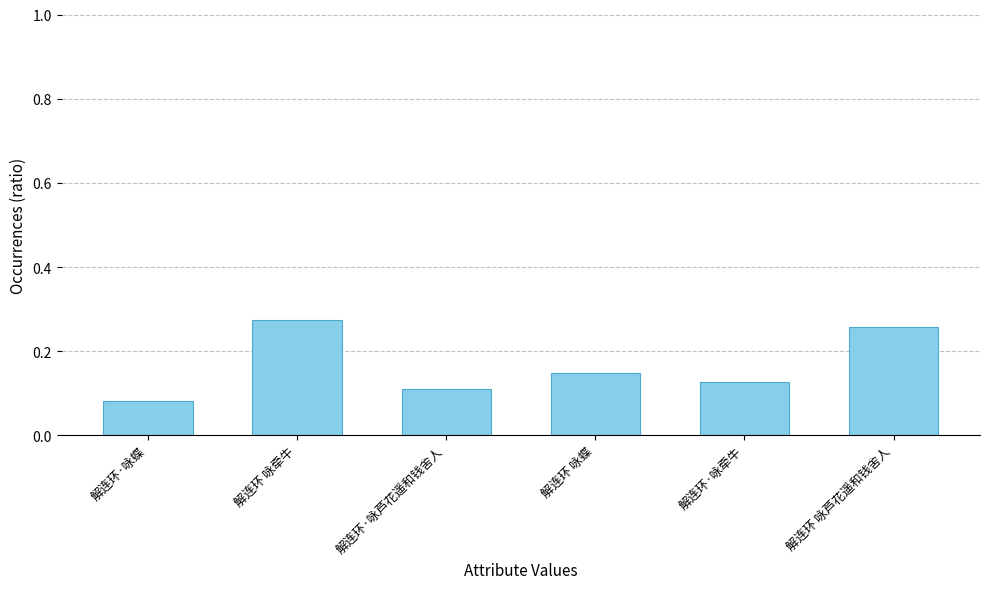

Is it true that the value at 解连环 咏牵牛 is 0.1?

False